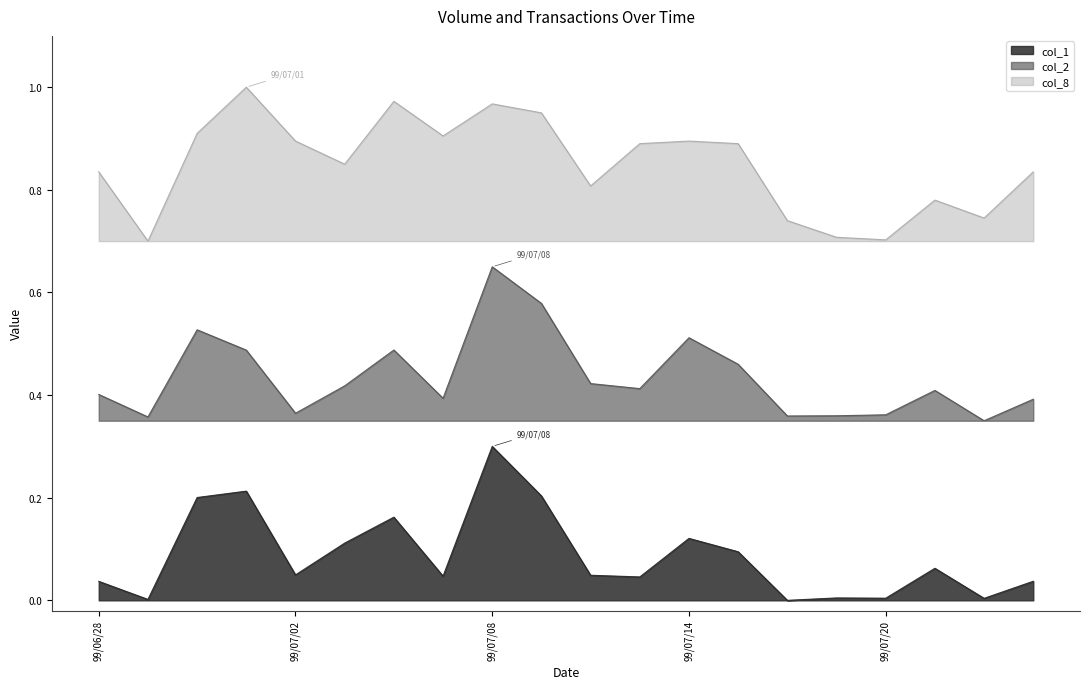

Where is the first local maximum for col_1?

99/07/01